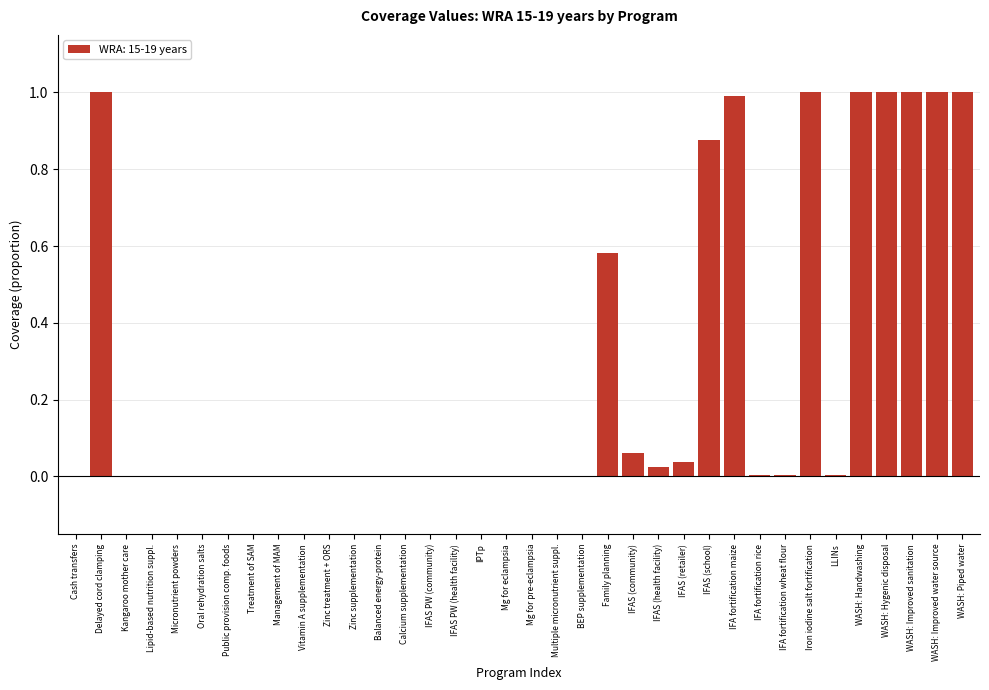

What is the sum of all values?

9.6